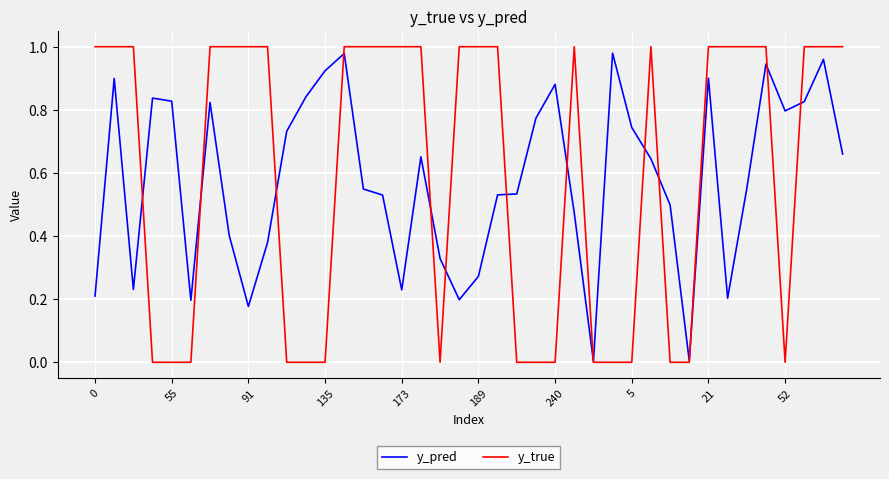

True or false: y_true and y_pred intersect in this chart.

True